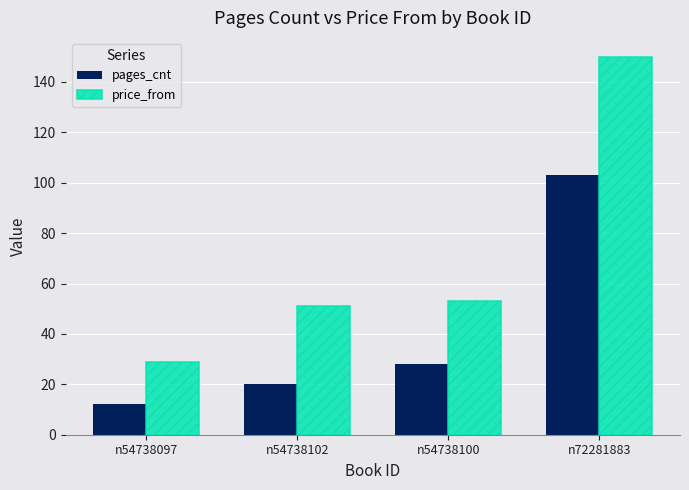

What is the label of the 4th bar from the right?

n54738097